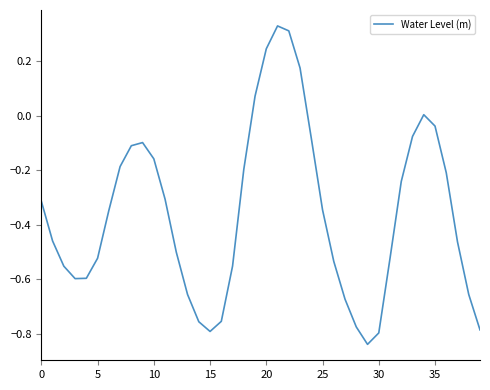

What is the difference between the maximum and minimum values?

1.2